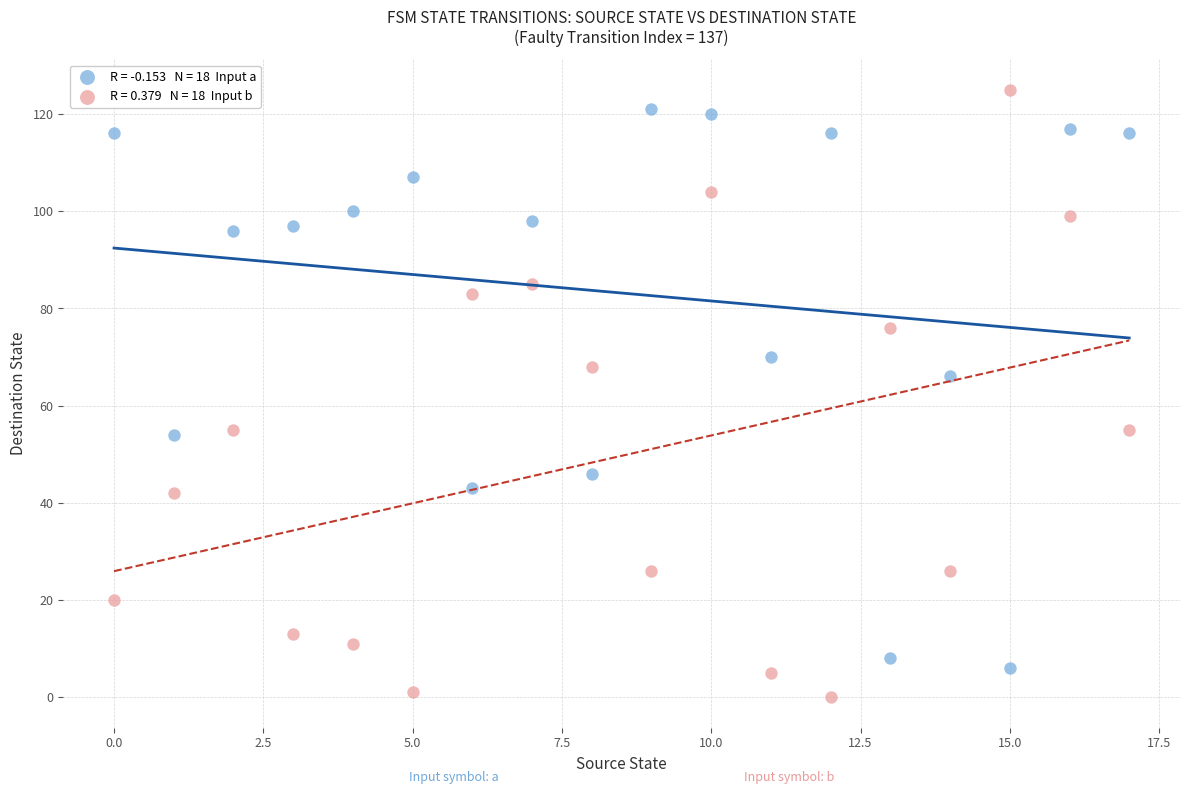

Across all data points, what is the range of Y values (max minus min)?

125